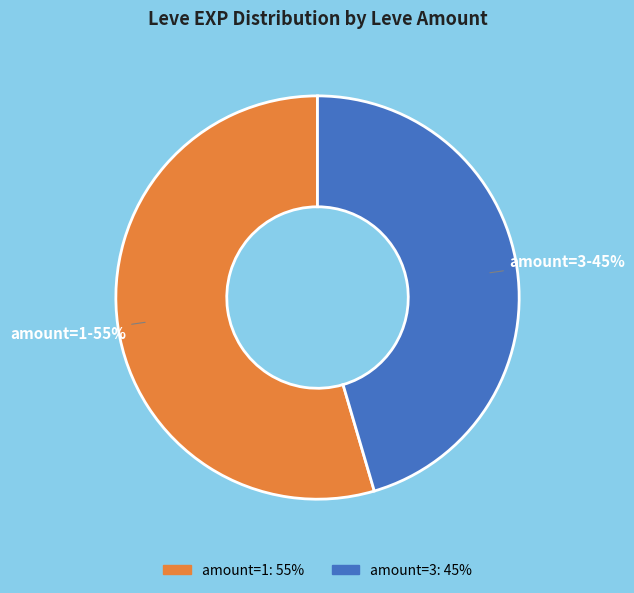

To the nearest percent, what is the average slice percentage?

50%